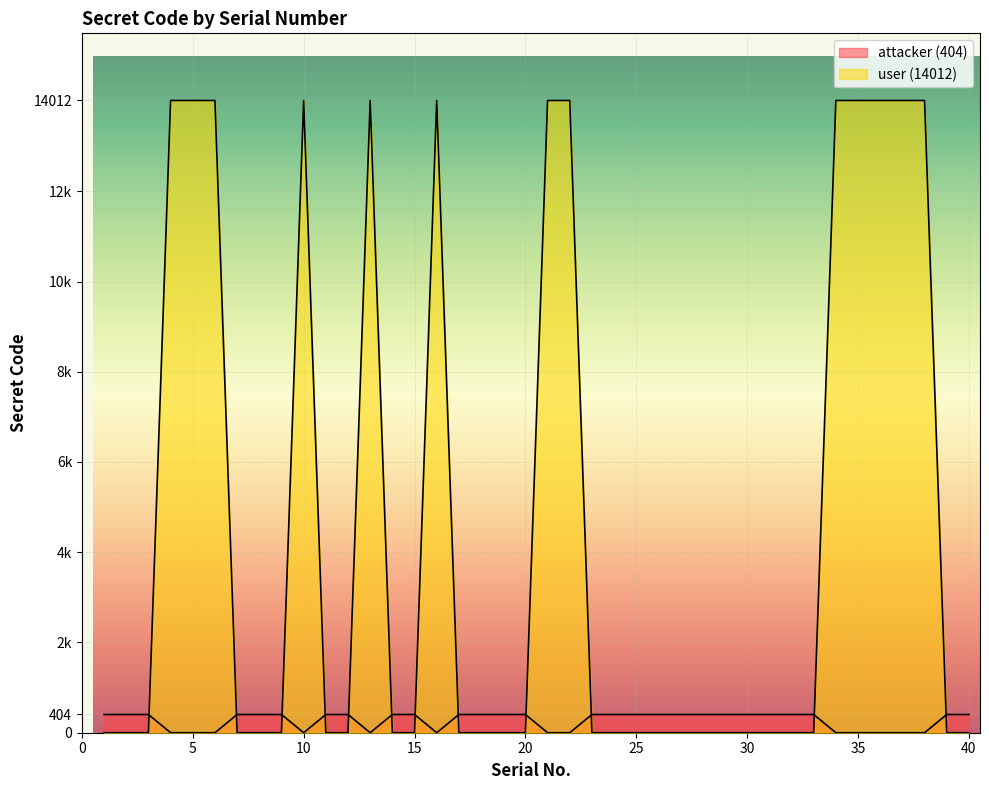

Count the attacker (404) values in the range 0 to 404.

40